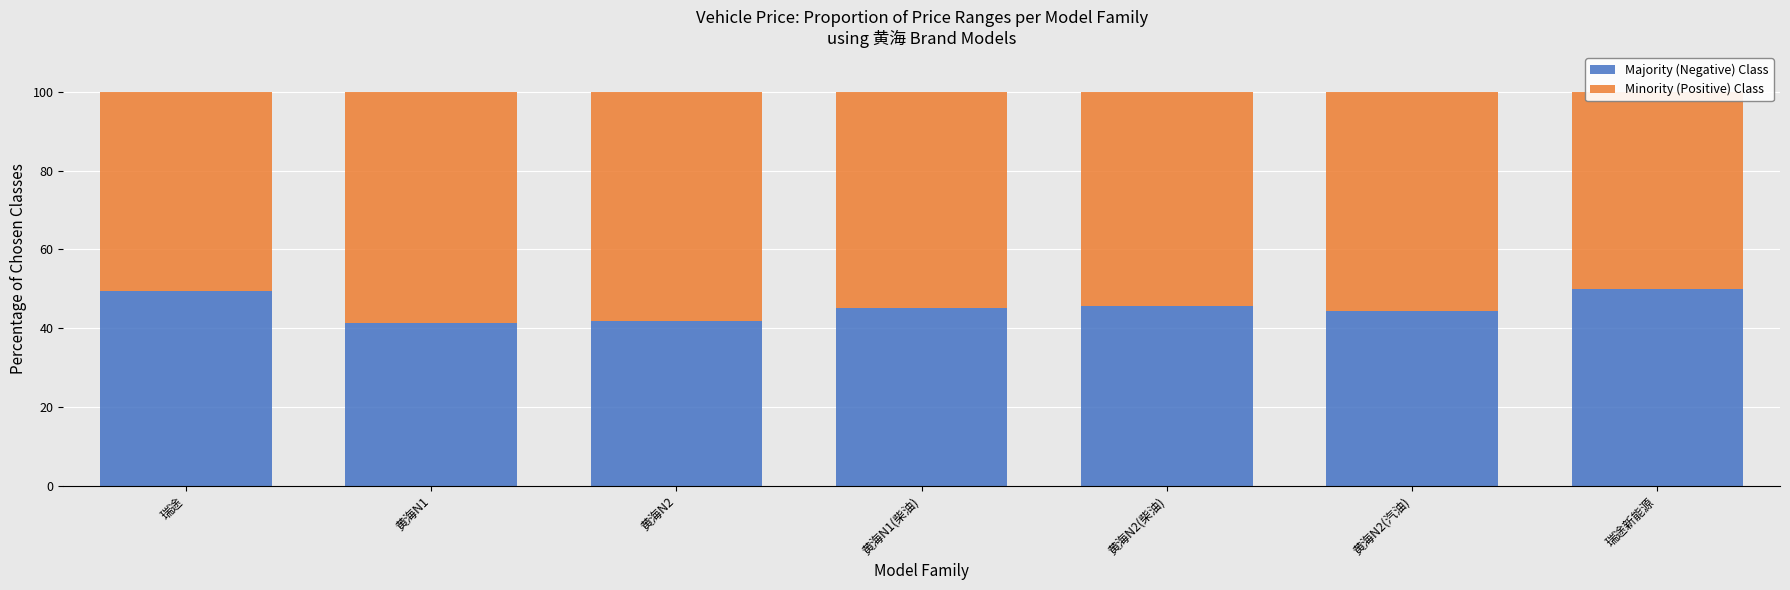

How many values in the Majority (Negative) Class series are below 45?

3